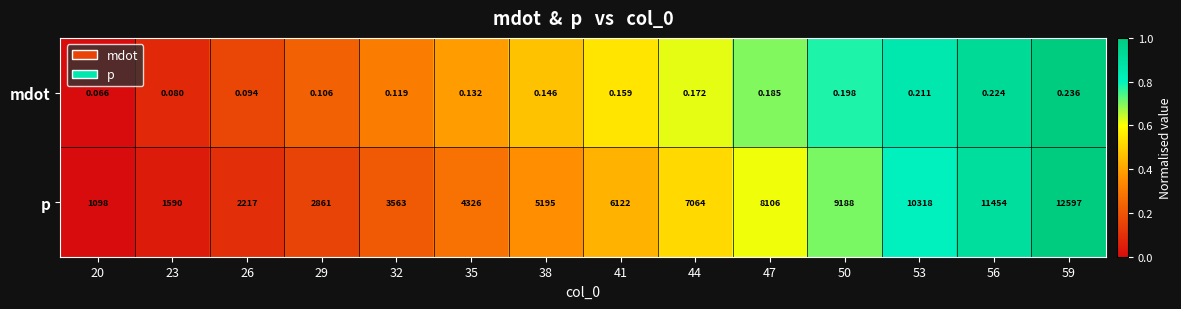

Which series changed the most between 38 and 41?

p